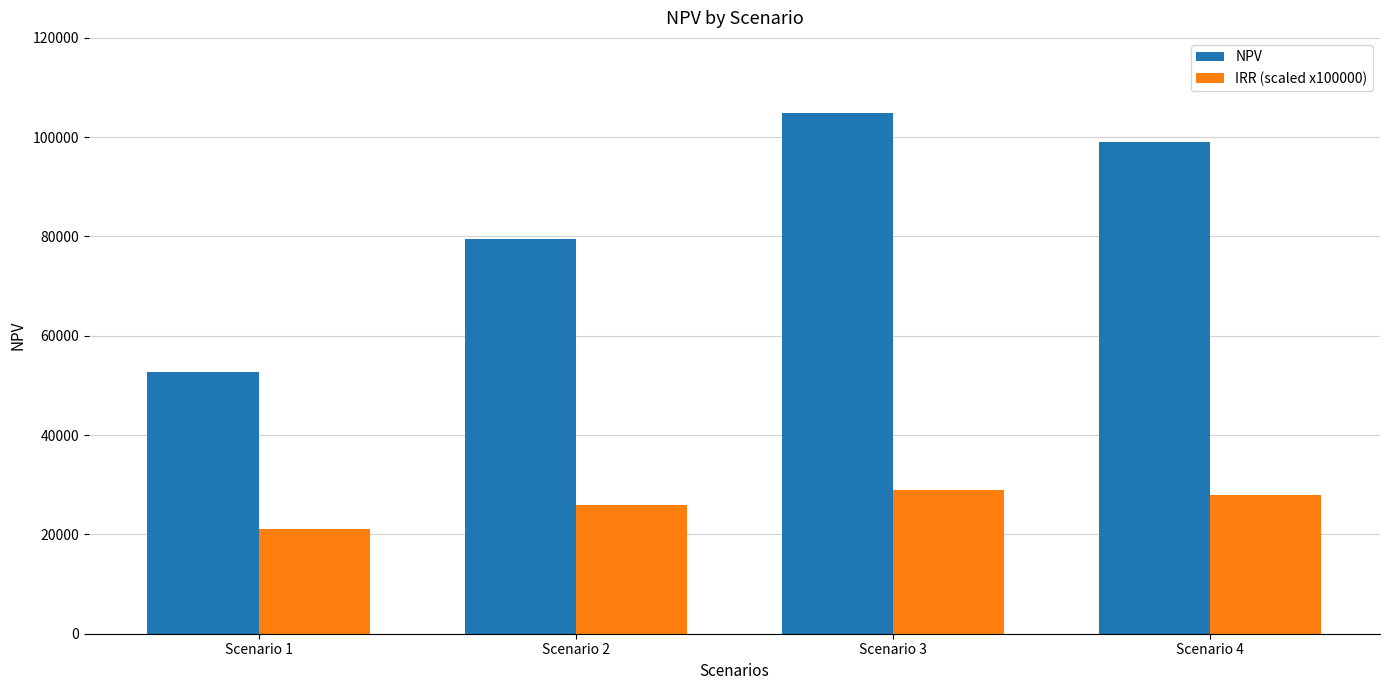

Are the bars grouped side by side (vs. stacked)?

Yes